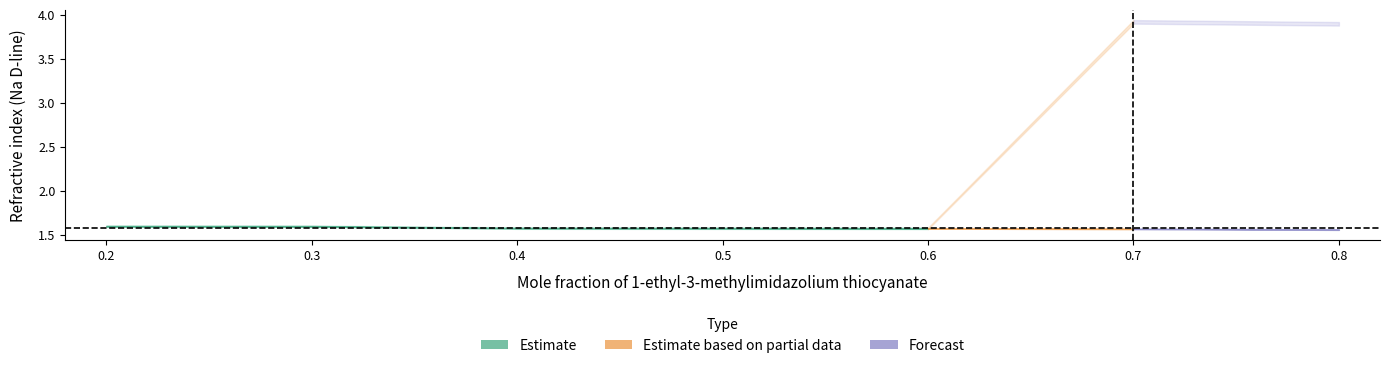

True or false: Refractive index (Na D-line) and Mole fraction cross at least once.

False